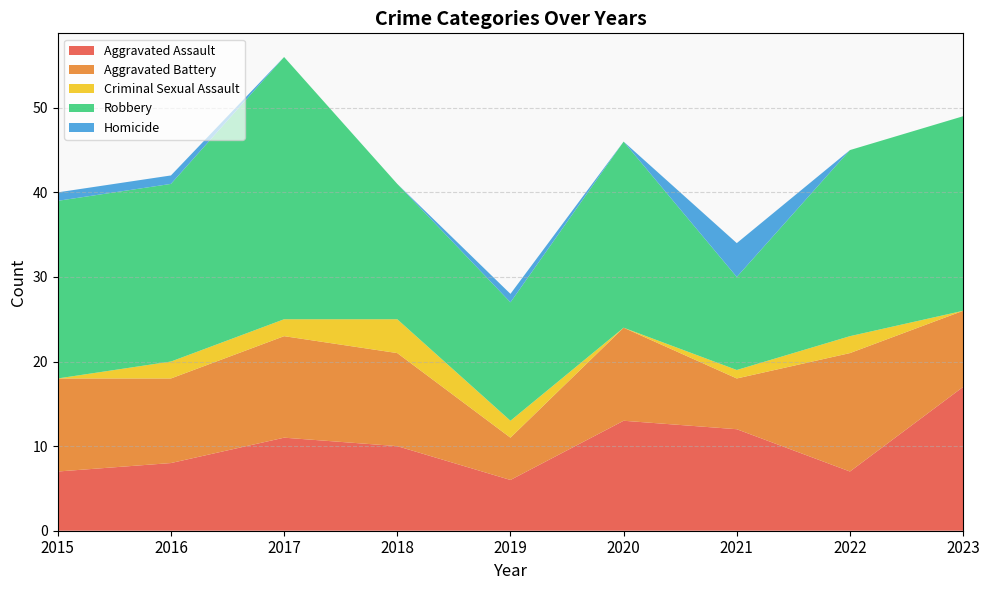

Reading left to right, extract all data points from this chart.

Aggravated Assault: 7	8	11	10	6	13	12	7	17
Aggravated Battery: 11	10	12	11	5	11	6	14	9
Criminal Sexual Assault: 0	2	2	4	2	0	1	2	0
Robbery: 21	21	31	16	14	22	11	22	23
Homicide: 1	1	0	0	1	0	4	0	0